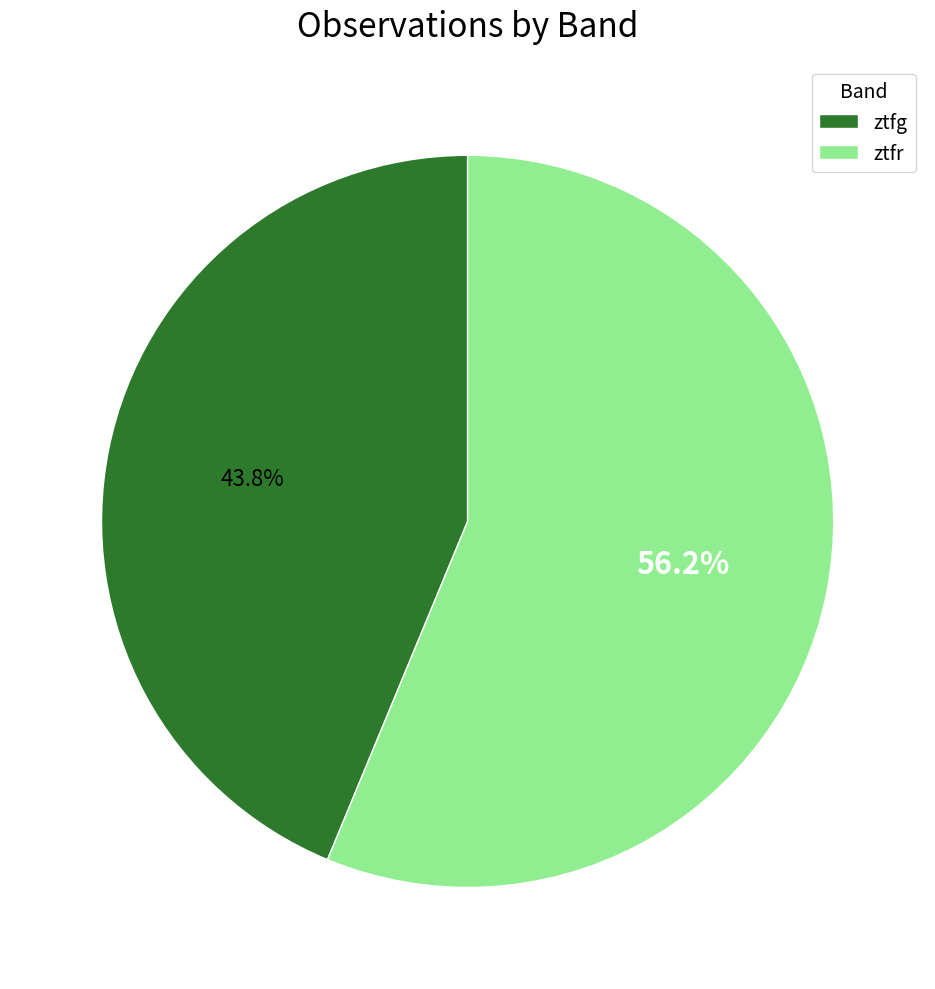

What is the ratio of the value at ztfg to the value at ztfr?

0.8